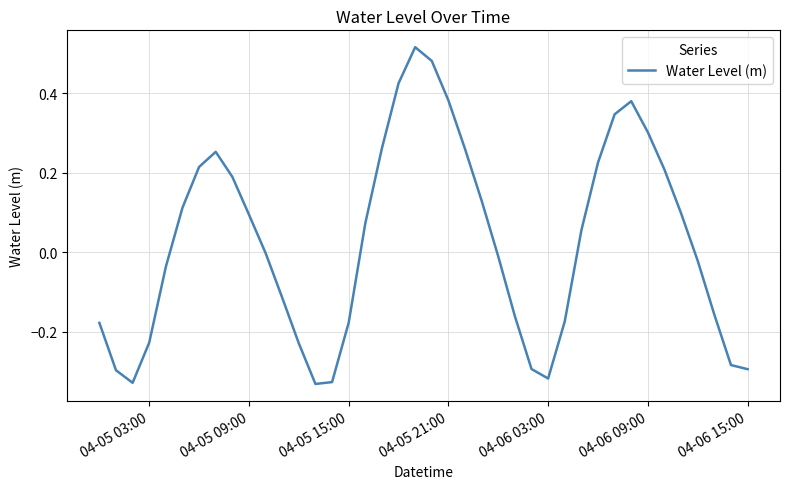

What is the difference between the maximum and minimum values?

0.8